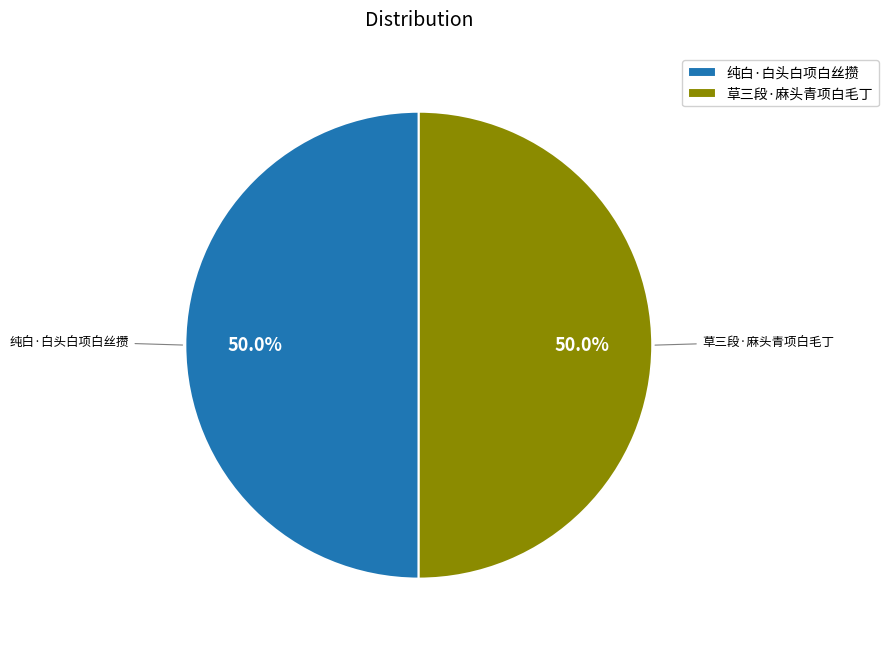

True or false: 草三段·麻头青项白毛丁 accounts for 65% of the total.

False